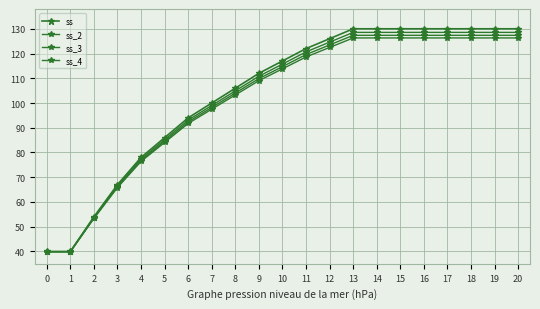

At which category is the sum across all series the highest?

13